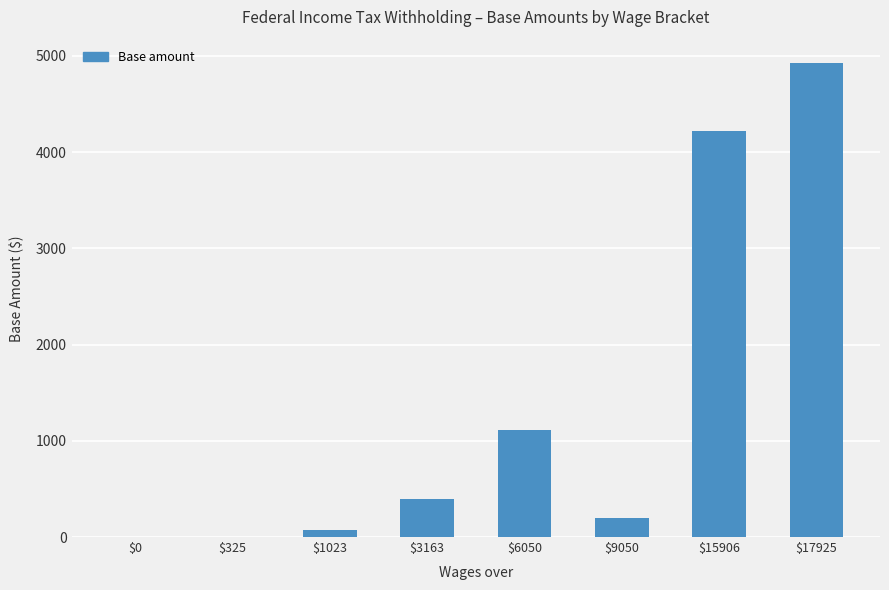

What is the change in value from $0 to $15906?

+4215.0